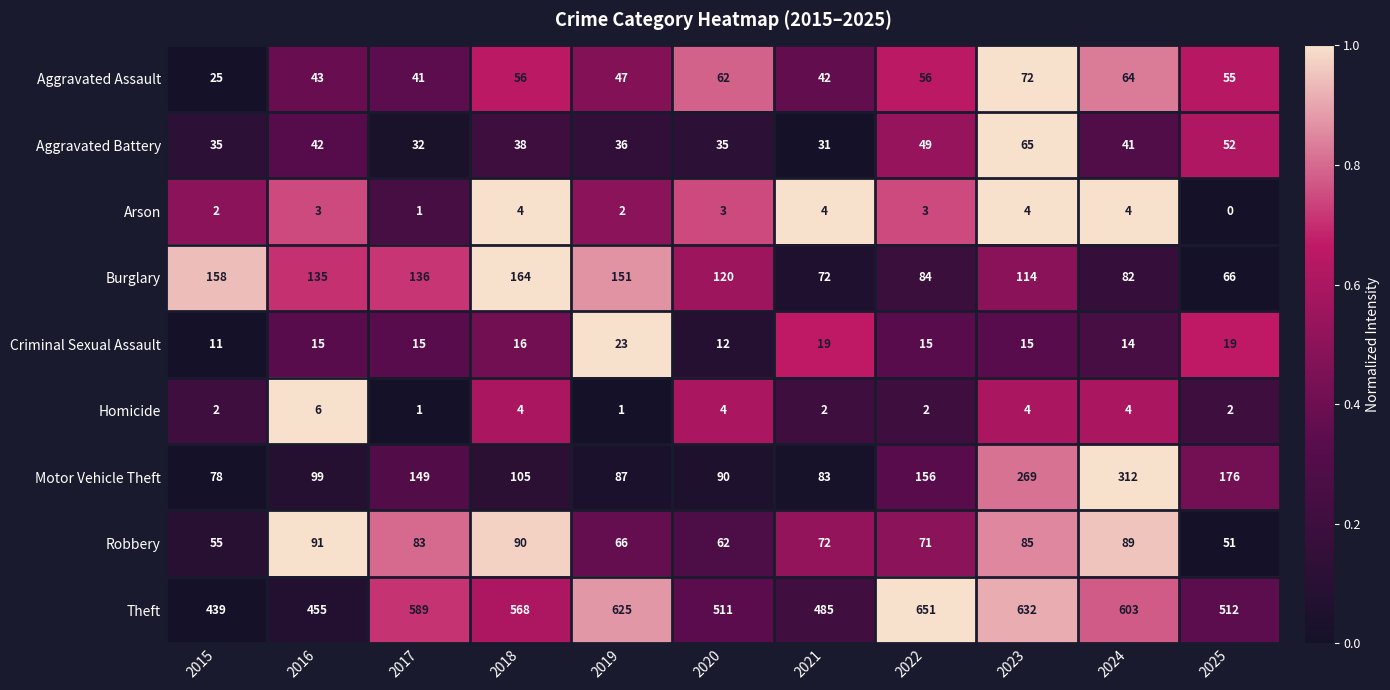

At how many categories does at least one series exceed 0?

11